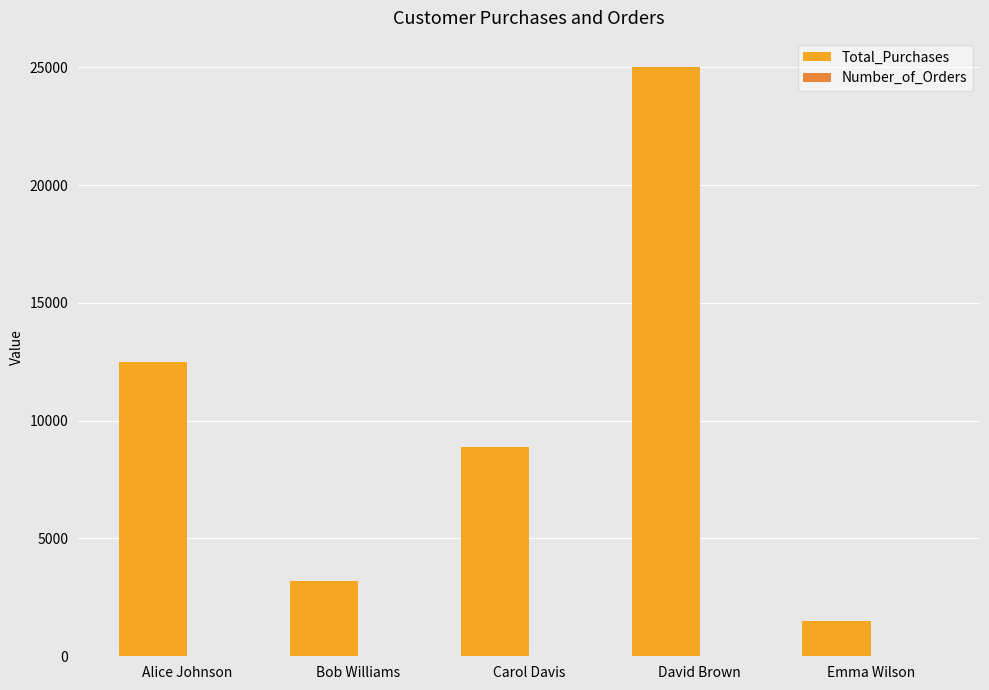

Where is Total_Purchases nearest to the value 13250?

Alice Johnson